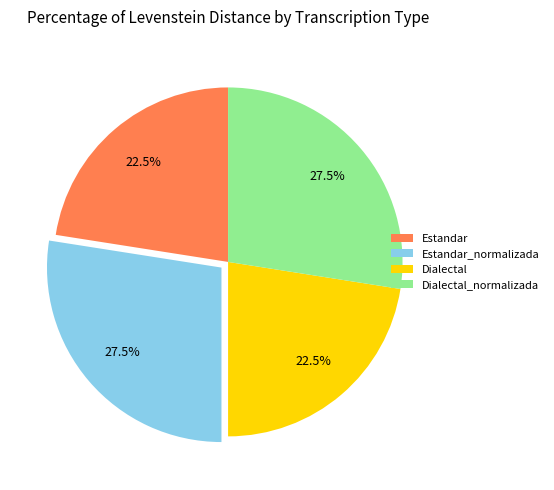

What is the total percentage of Estandar_normalizada and Dialectal?

50.0%